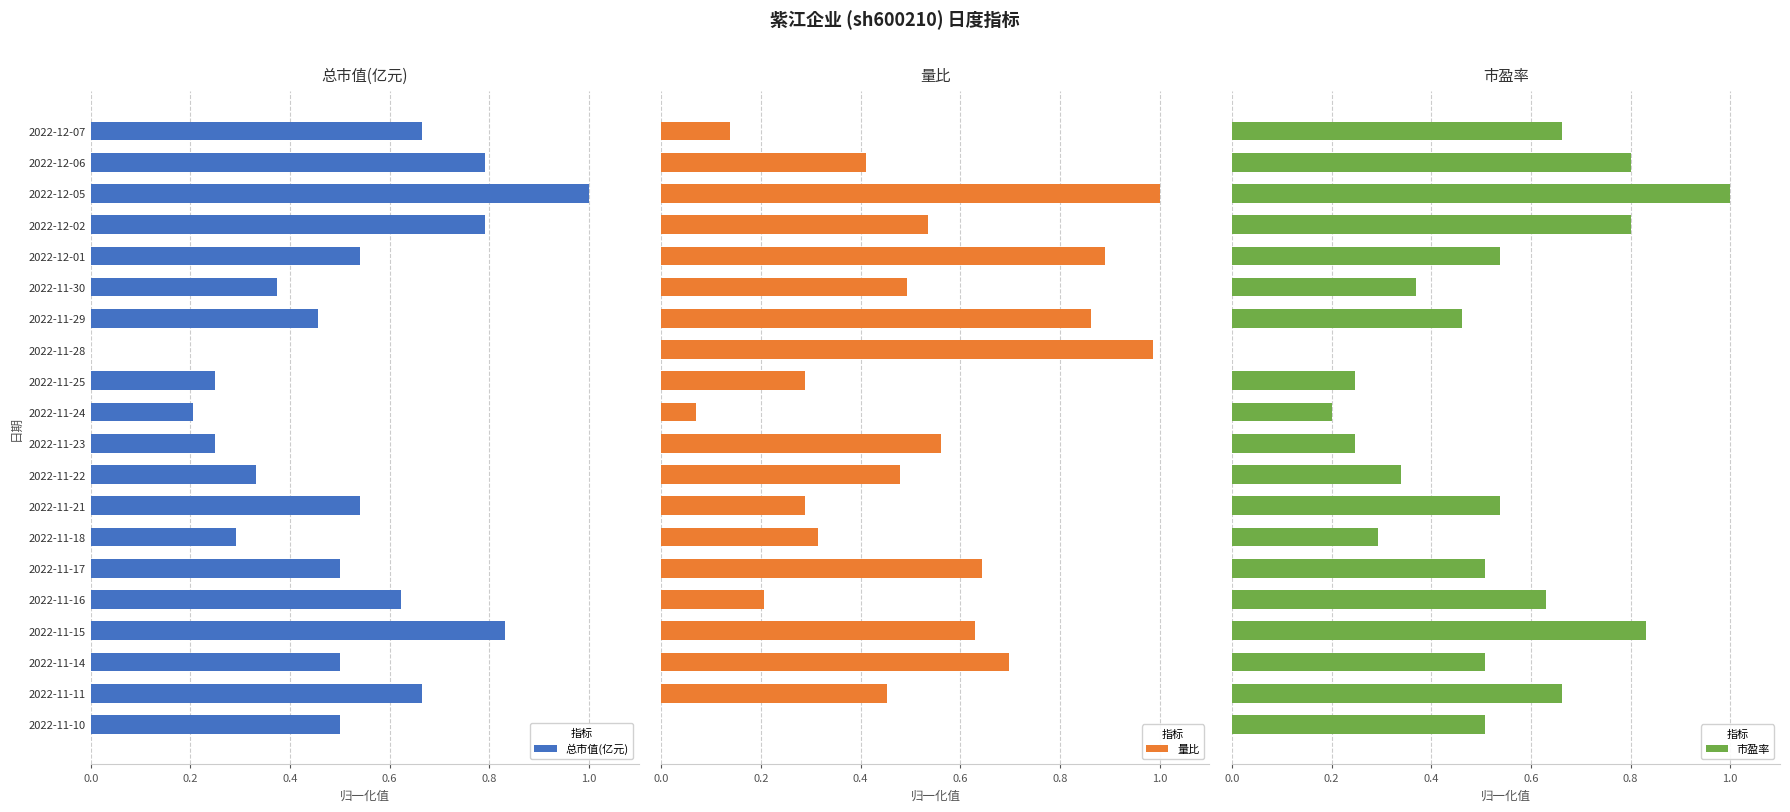

What is the difference between the maximum and minimum values in the 总市值(亿元) series?

1.0